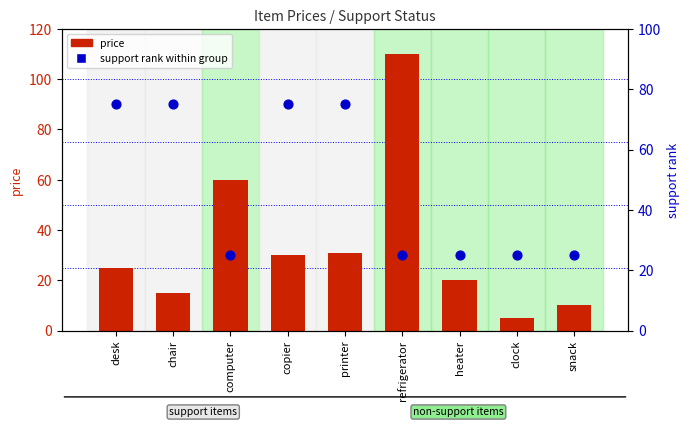

Which series has the widest spread of Y values?

price